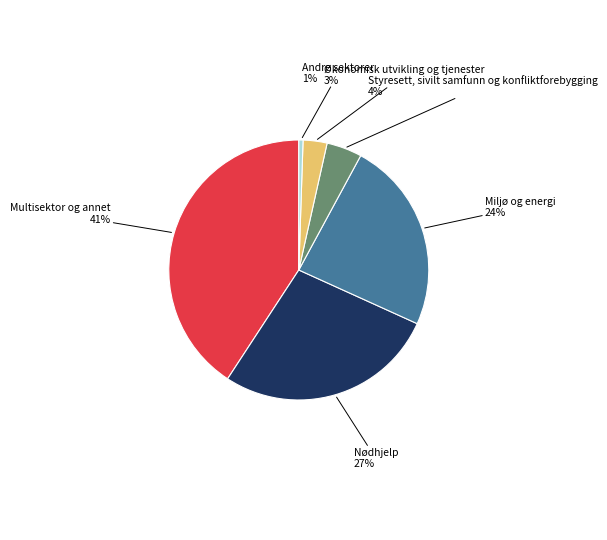

To the nearest percent, what is the difference between the largest and smallest slice percentages?

40%